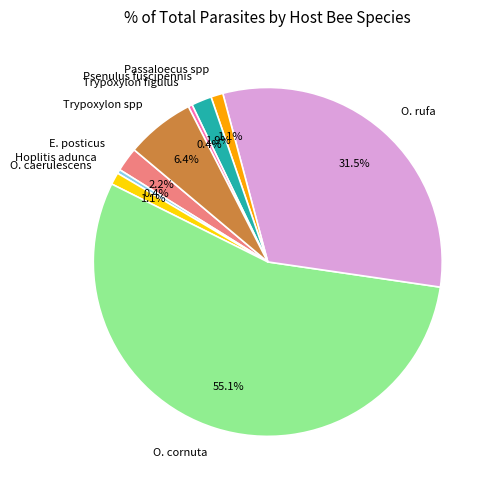

Which slice is the largest?

O. cornuta